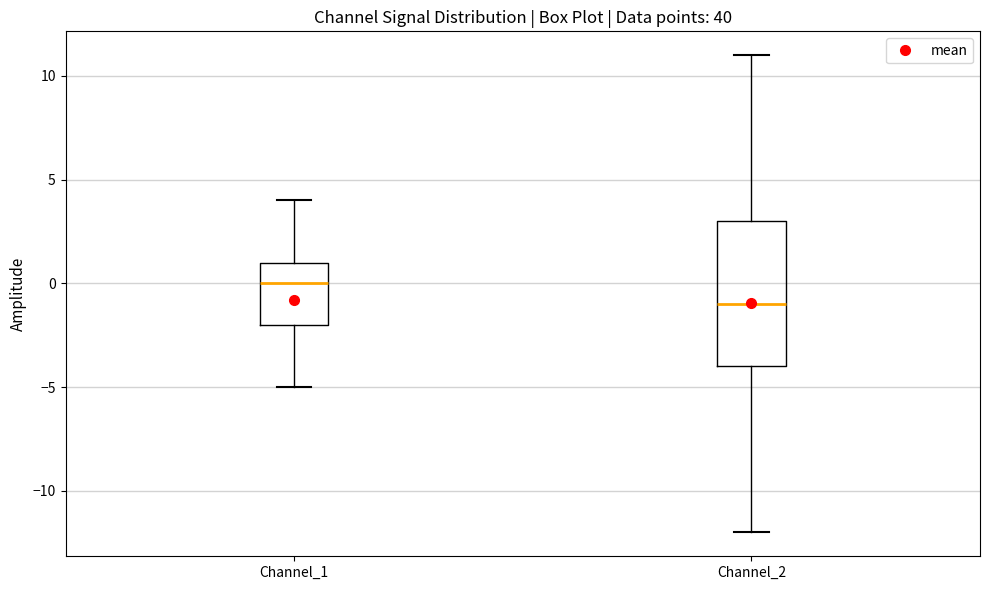

Where is the lower edge of the box for Channel_2 on the y-axis? The values are not printed on the chart, so give them approximately, as read against the axis.

-4